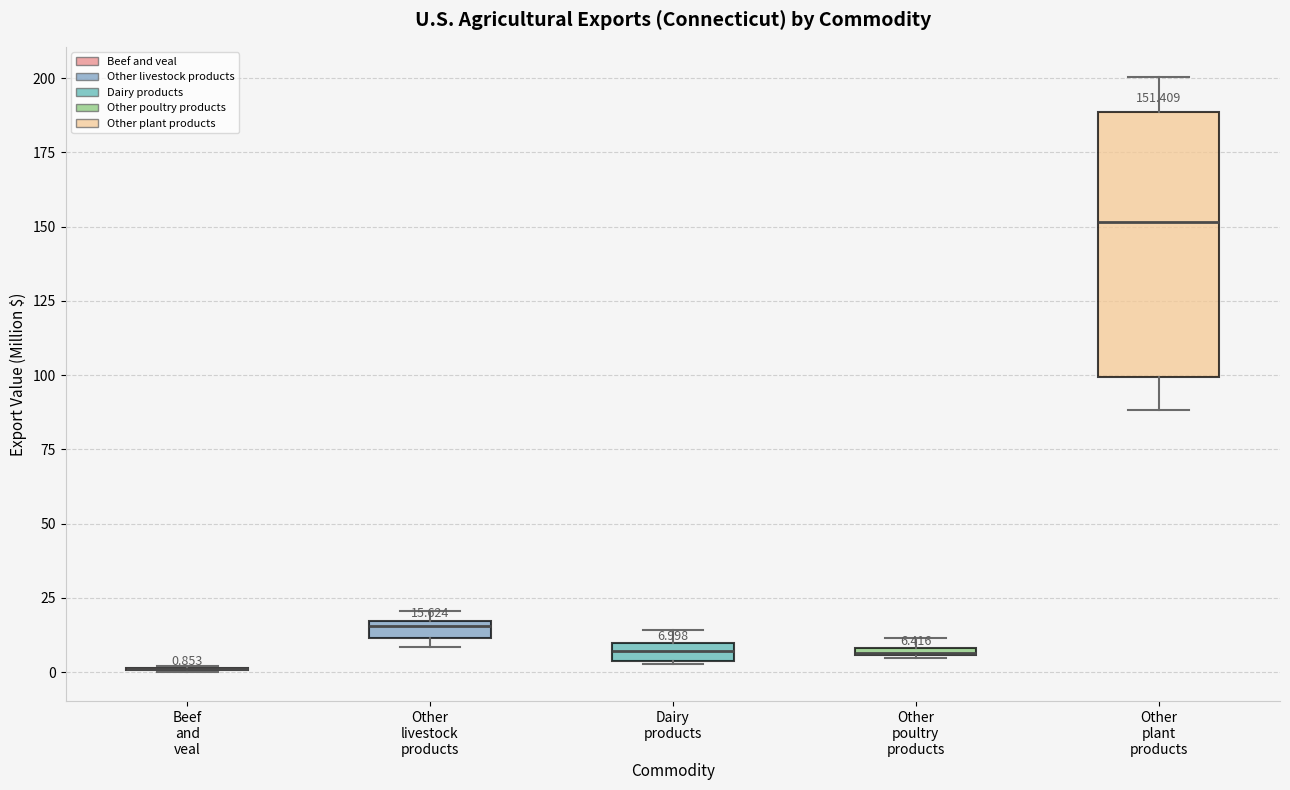

Which box is the tallest, from its lower edge to its upper edge?

Other plant products